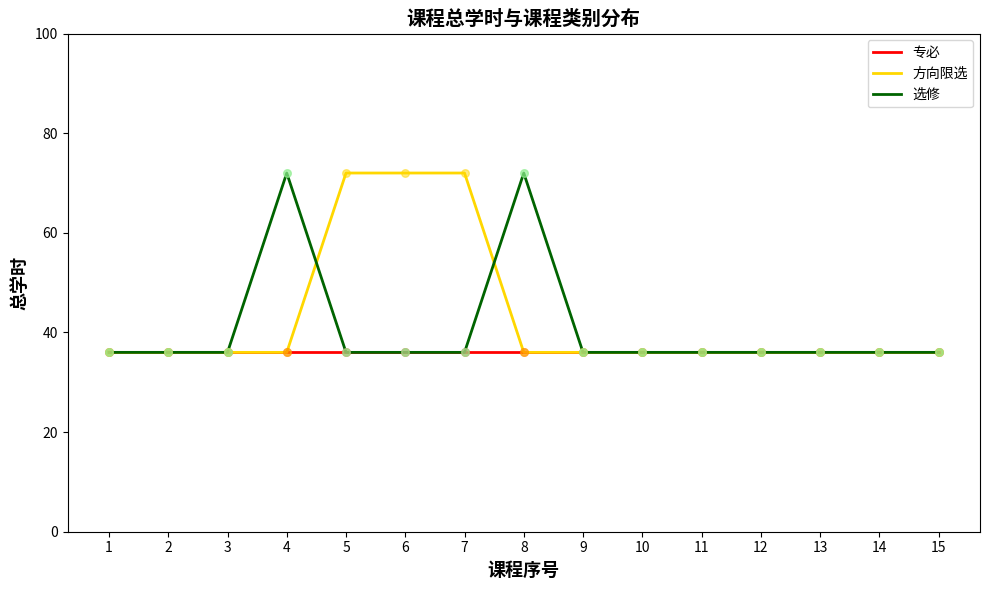

At how many categories does at least one series exceed 49?

5